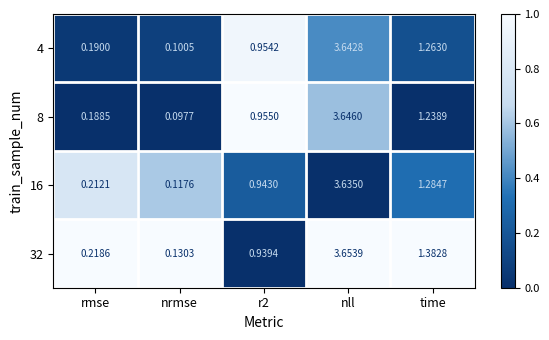

Is the value of 4 at rmse greater than the value of 16 at rmse?

No